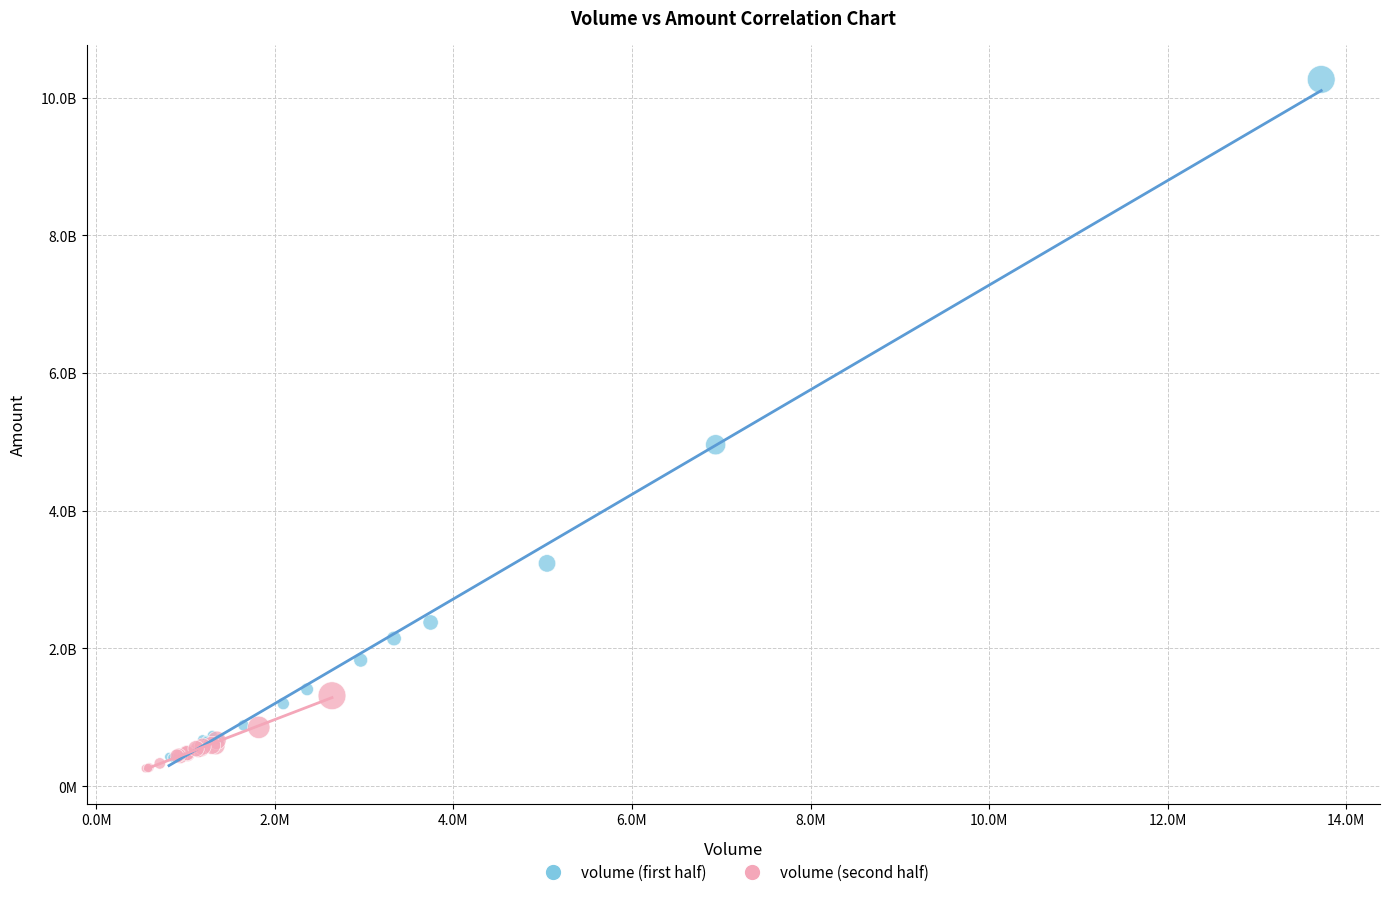

What are all the series names shown in the legend?

volume (first half), volume (second half)